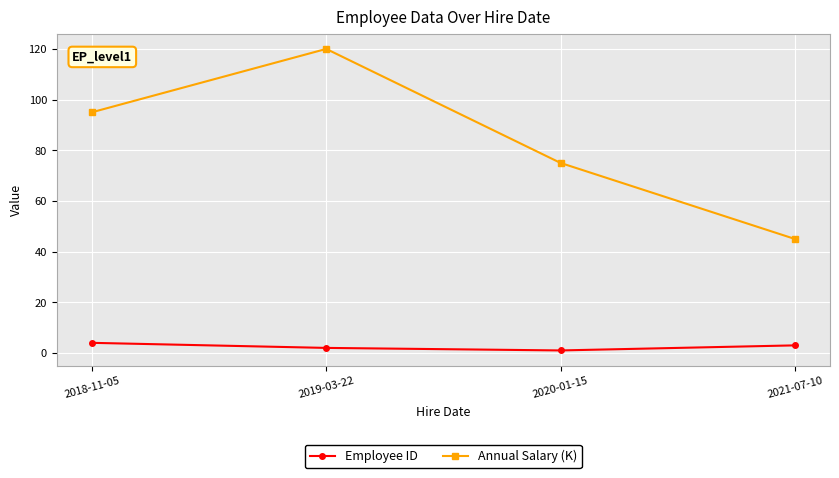

Is this an area chart (filled region under the line)?

No